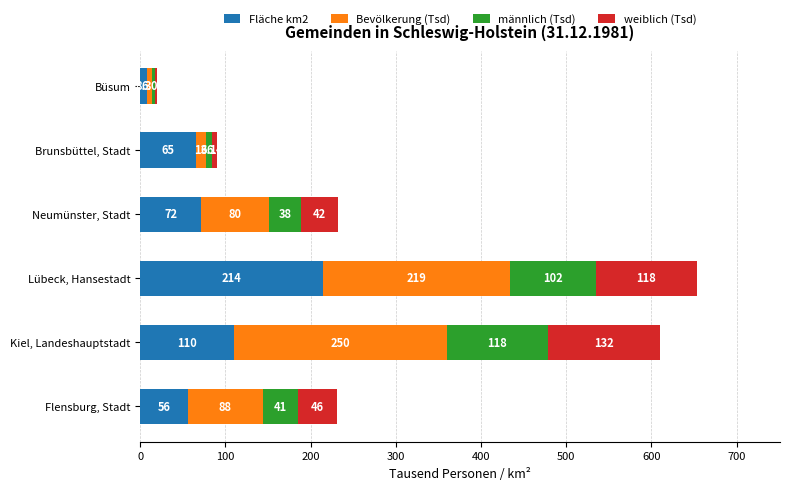

What are all the series names shown in the legend?

Fläche km2, Bevölkerung (Tsd), männlich (Tsd), weiblich (Tsd)